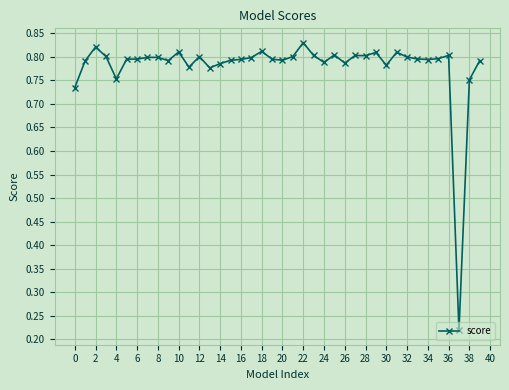

True or false: there are more than 0 points higher than both neighbors.

True